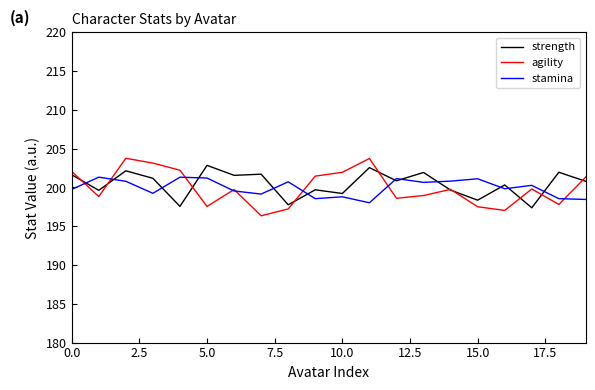

What is the greatest value displayed?

203.8